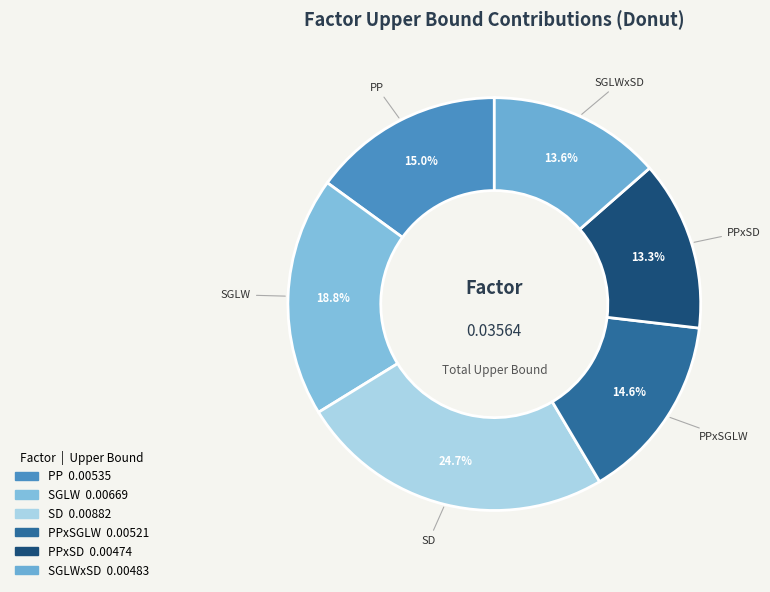

How many segments does this pie chart have?

6